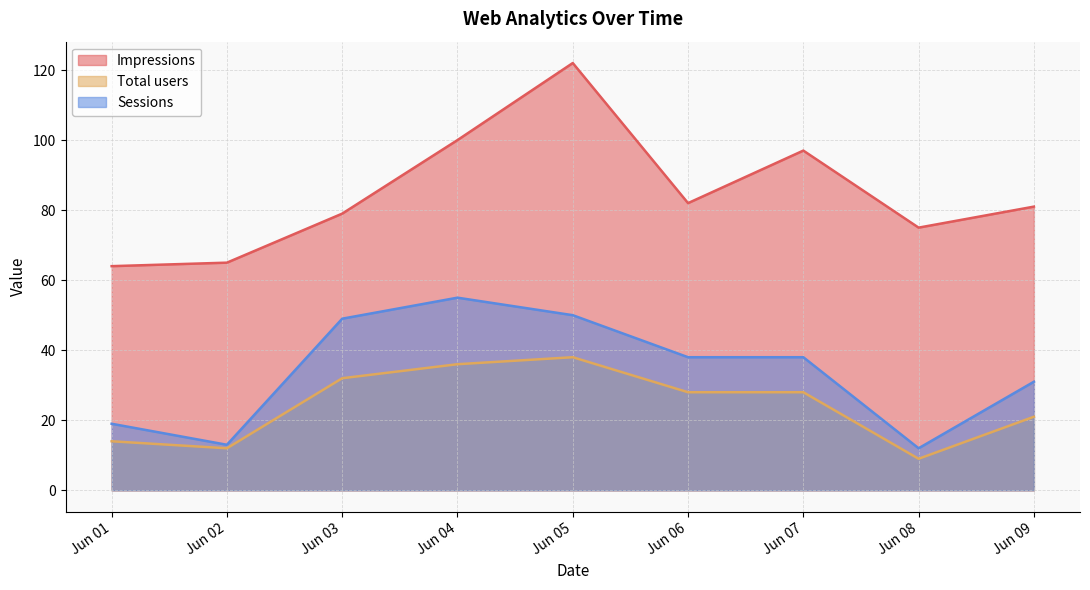

Reading right to left, what are all the values shown in this chart?

Impressions: 81	75	97	82	122	100	79	65	64
Total users: 21	9	28	28	38	36	32	12	14
Sessions: 31	12	38	38	50	55	49	13	19